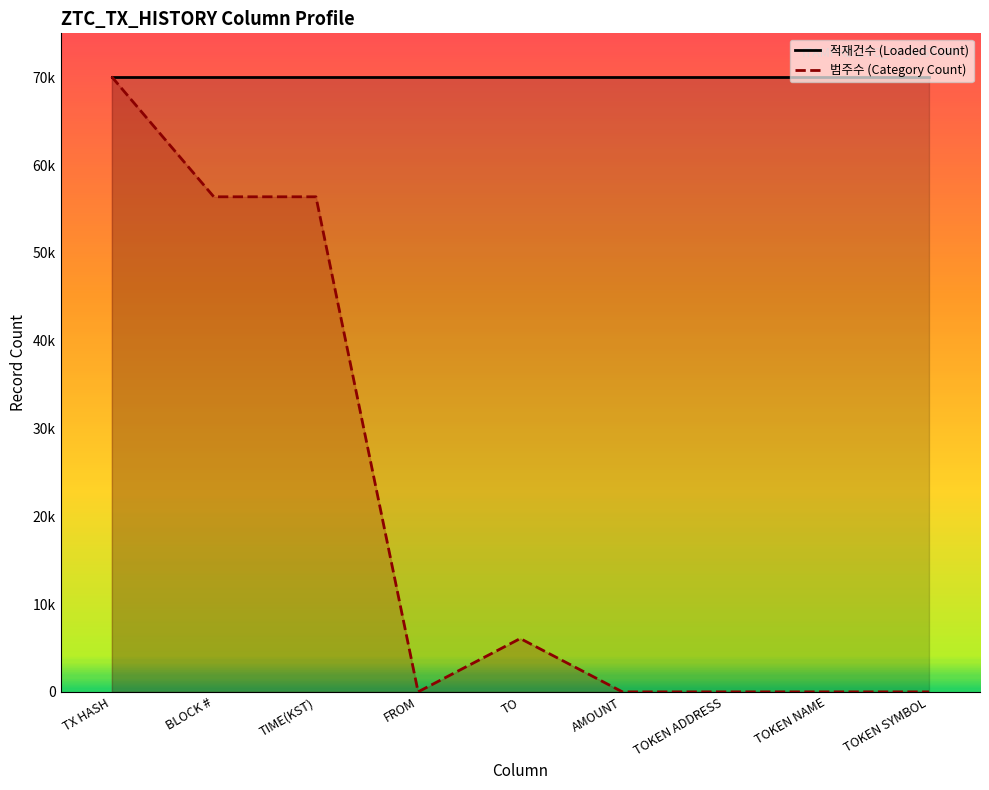

What is the difference between the highest and lowest values at TOKEN SYMBOL?

70066